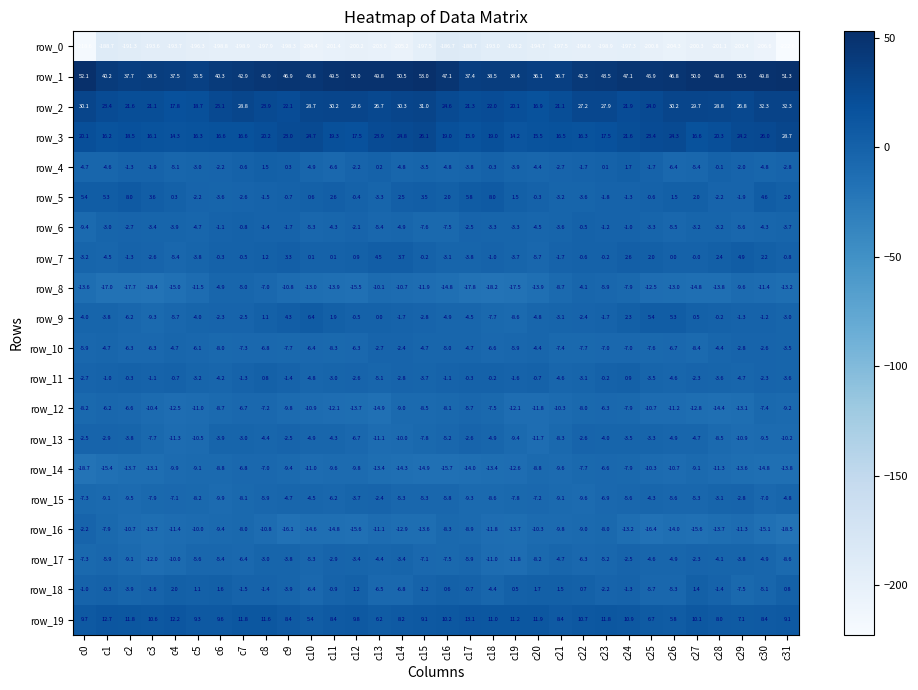

True or false: row_2 has a value of 23.9 at c8.

True